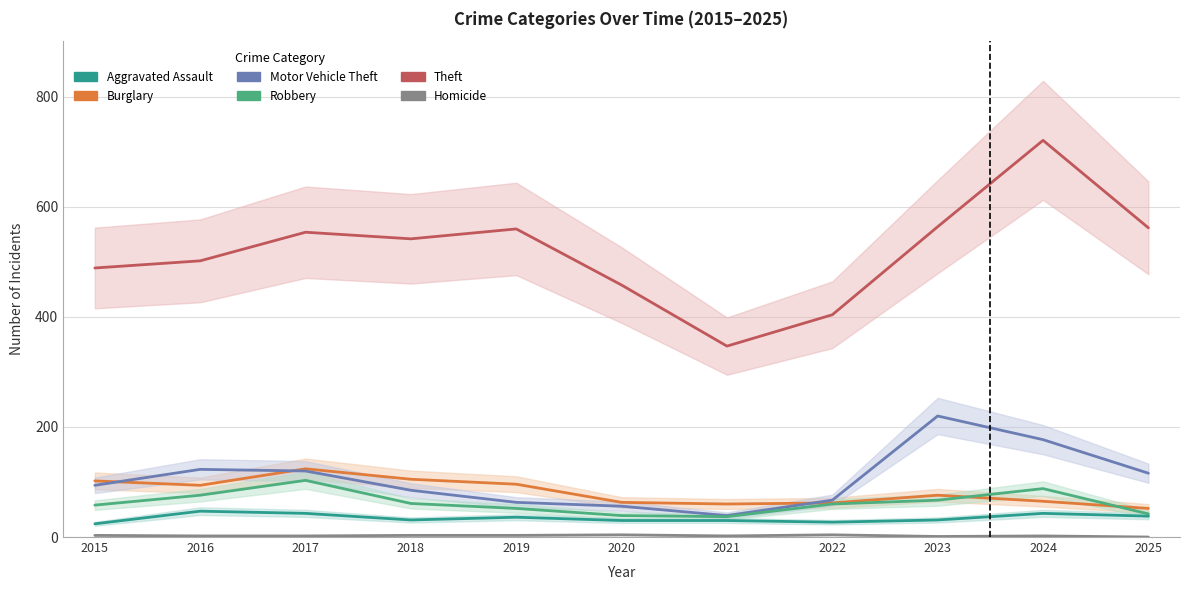

In Motor Vehicle Theft, how many points are lower than both neighbors (excluding endpoints)?

1